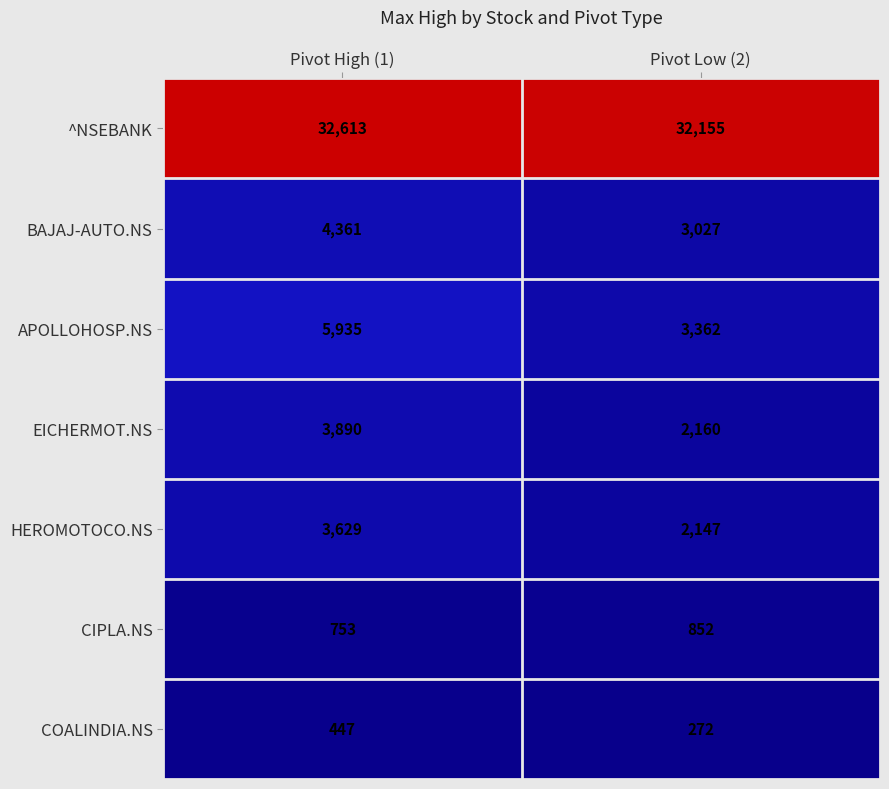

Which series has the widest spread of values?

APOLLOHOSP.NS